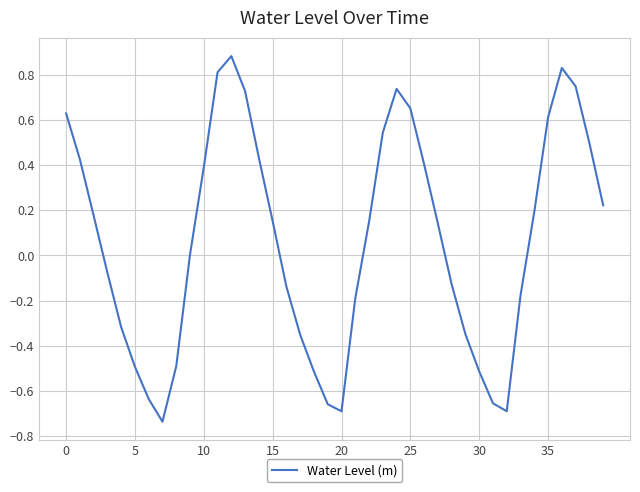

What is the sum of all values?

2.6